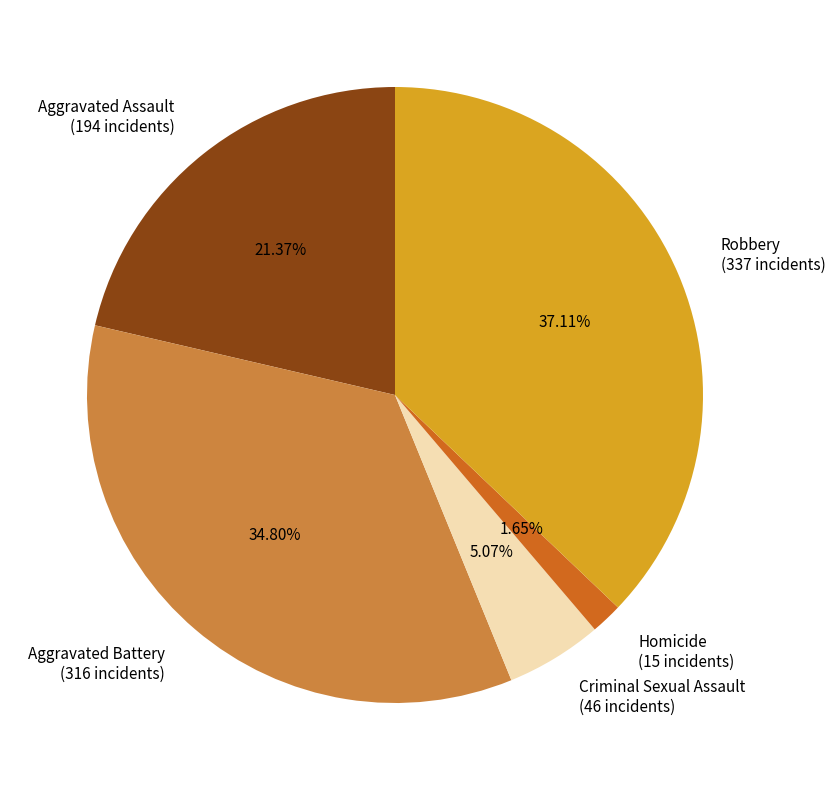

What is the smallest slice in the pie chart?

Homicide